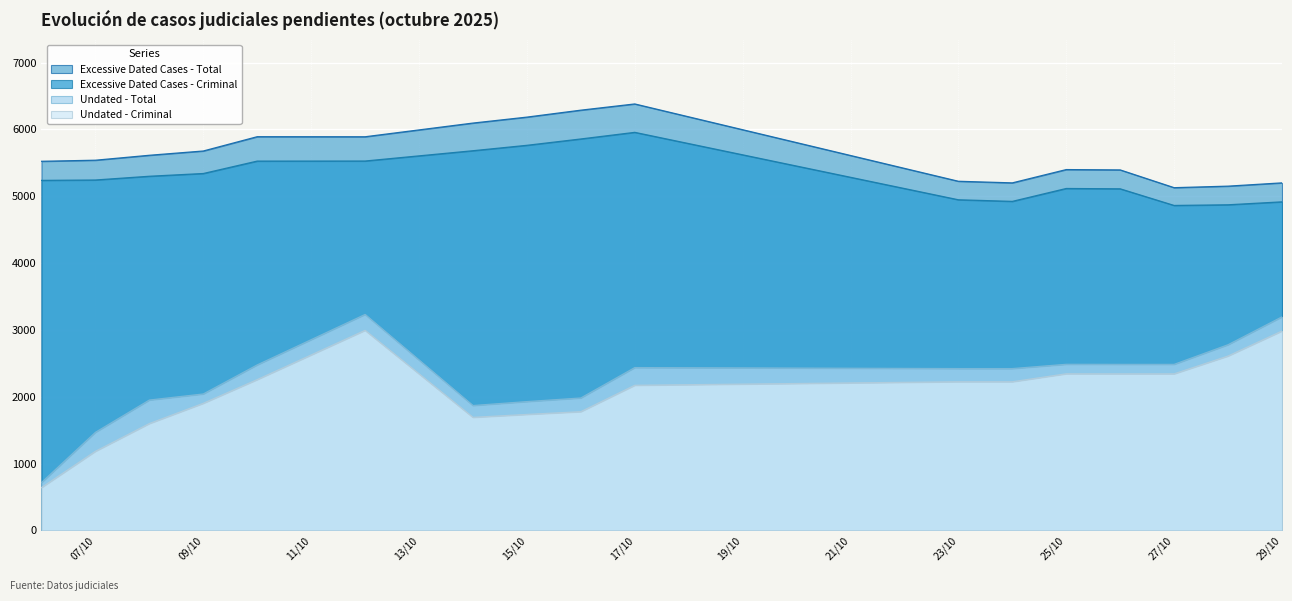

How many series are shown in this chart?

4